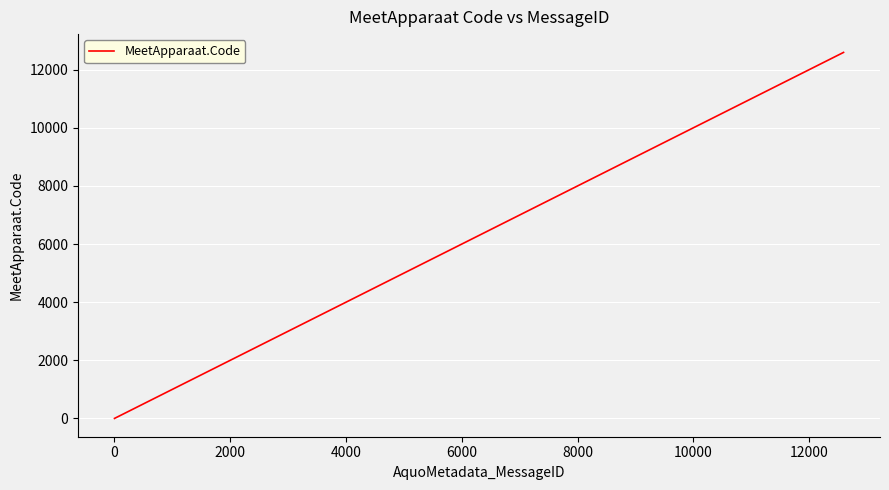

How many distinct data groups are displayed?

1